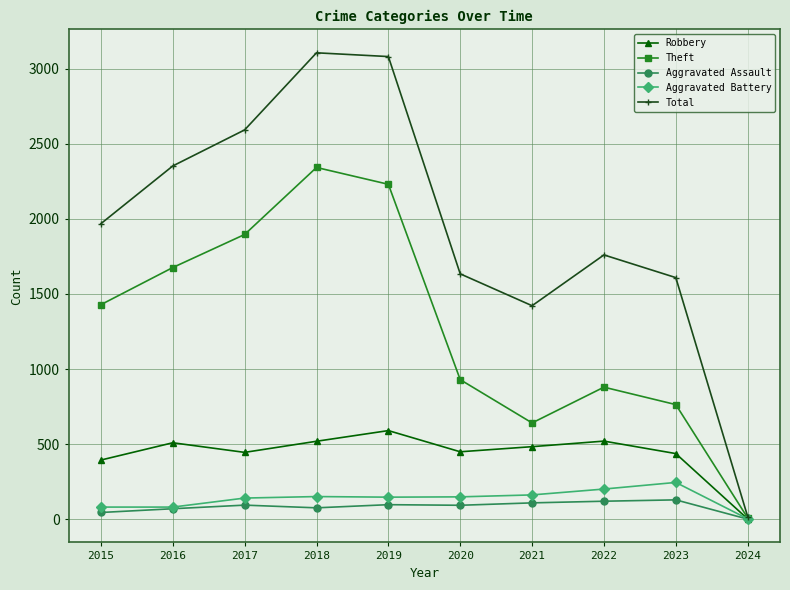

True or false: Total has a value of 1760 at 2022.

True